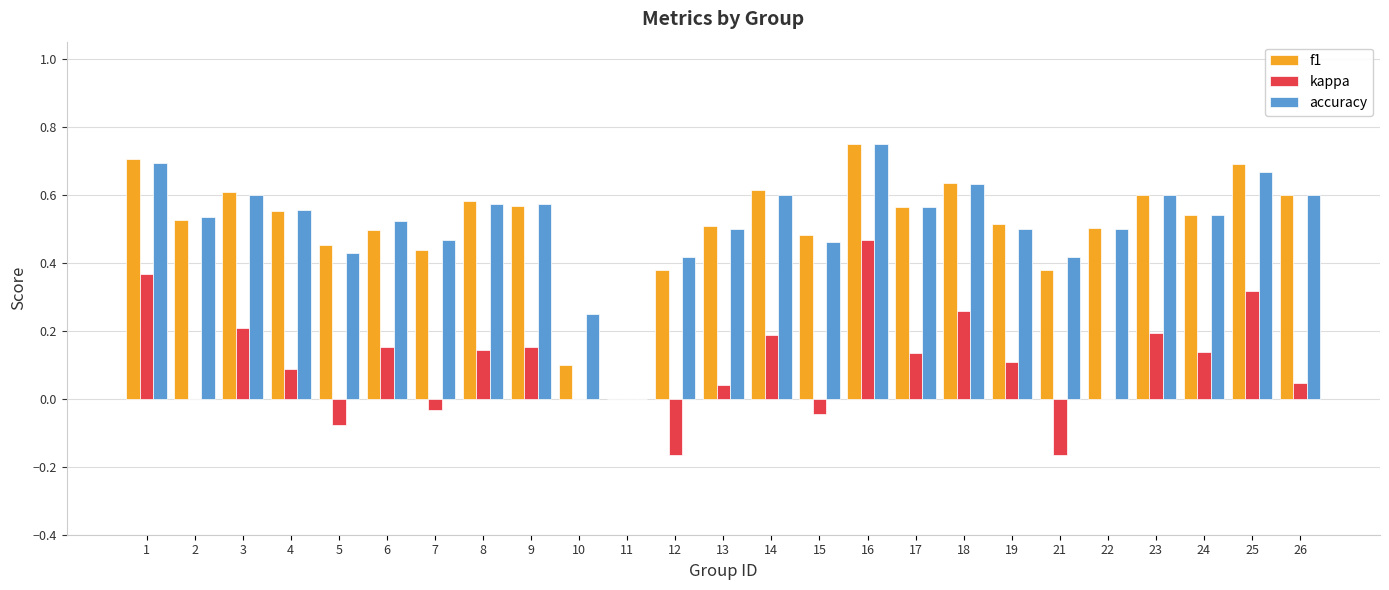

Which series changed the most between 11 and 21?

accuracy